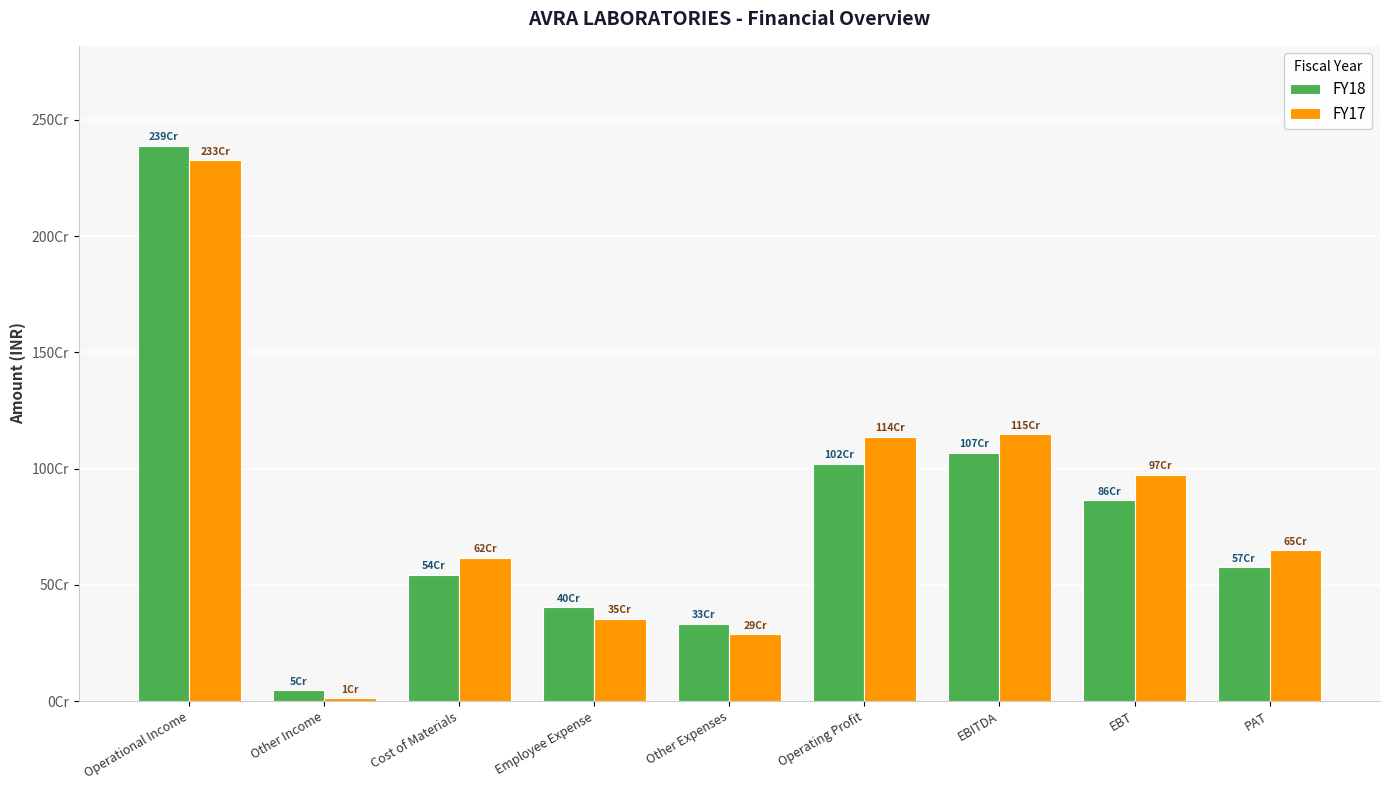

What are all the series names shown in the legend?

FY18, FY17